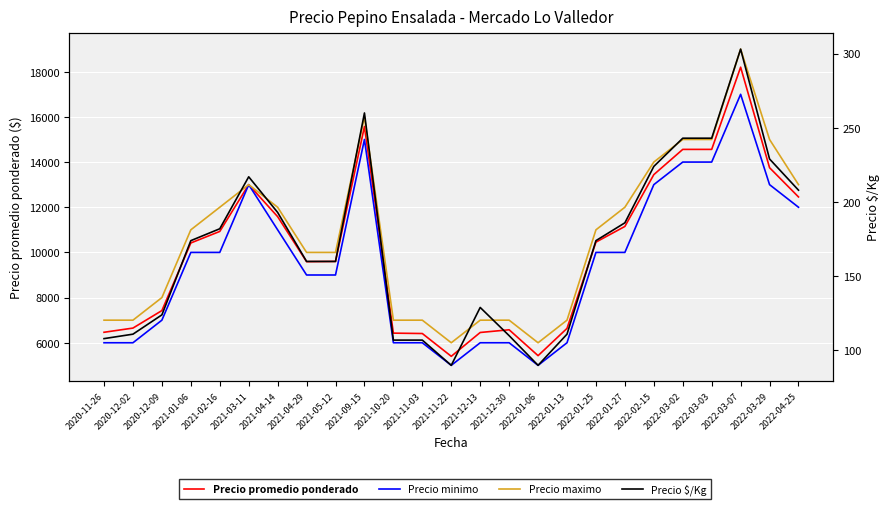

The value of Precio $/Kg at 2021-11-03 is 172. True or false?

False